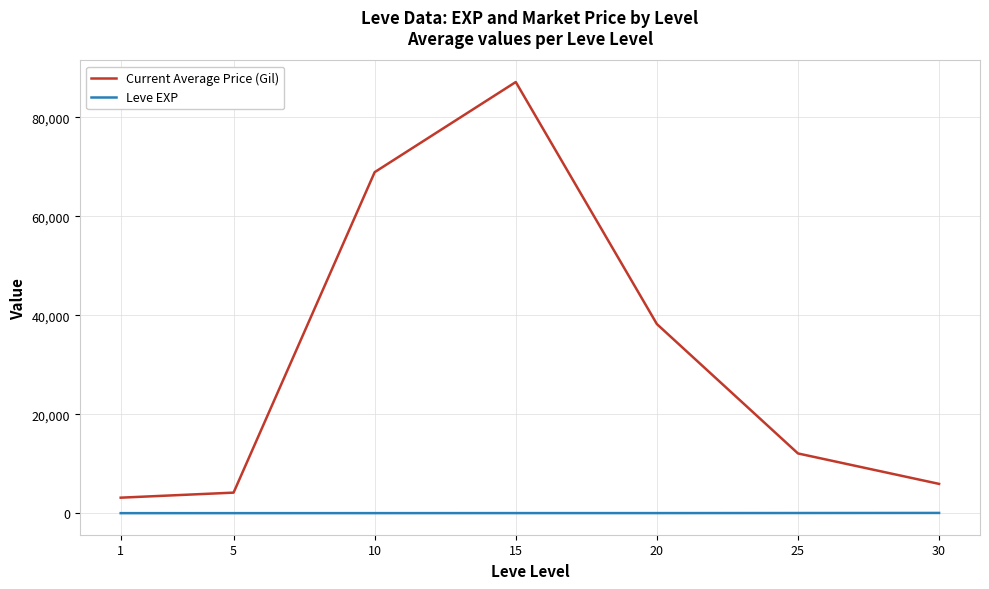

At which category is the sum across all series the highest?

15